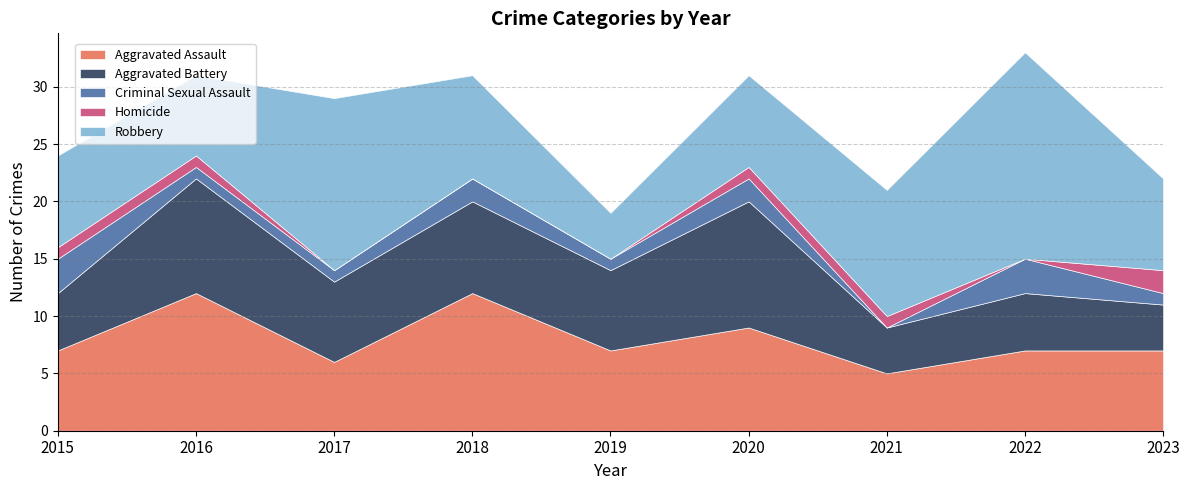

Where is the first local minimum for Aggravated Assault?

2017